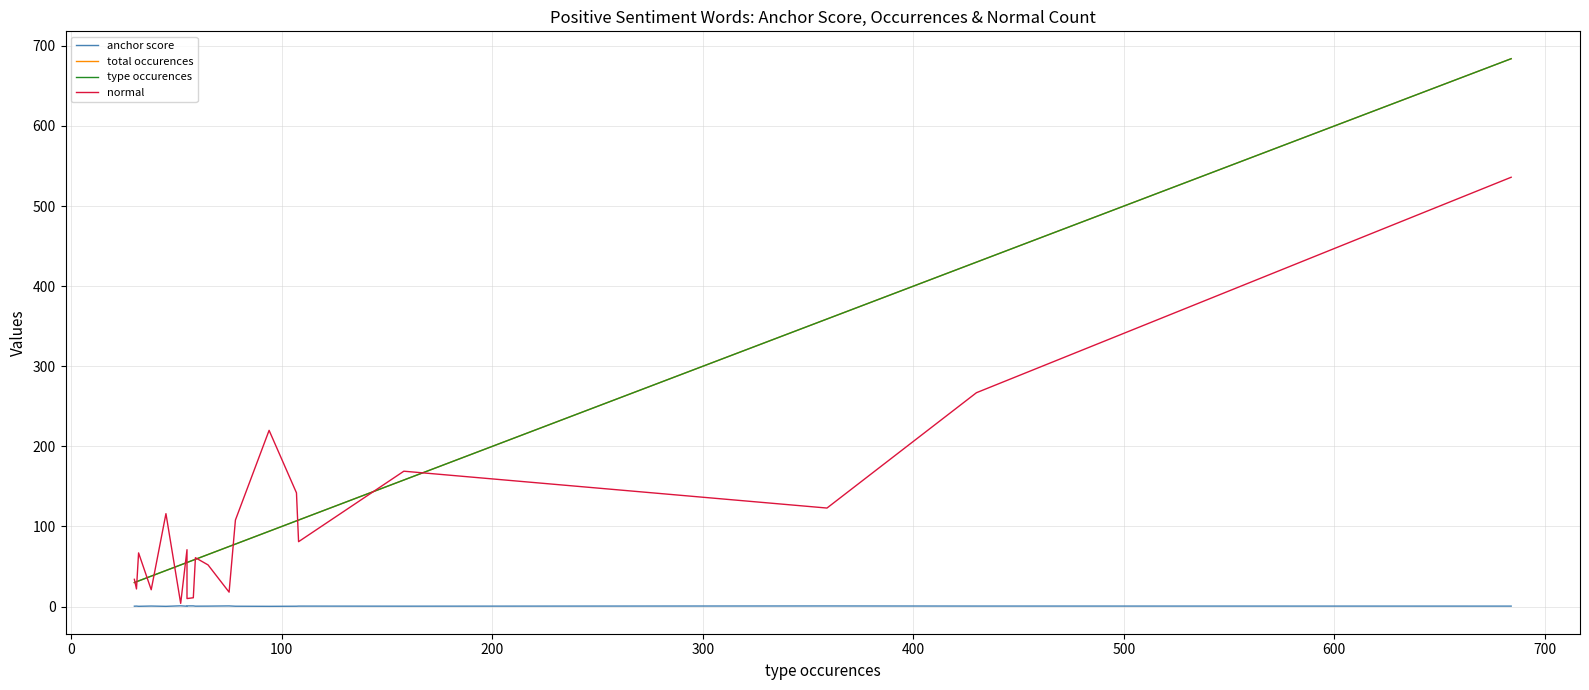

How many times do normal and type occurences cross each other?

13